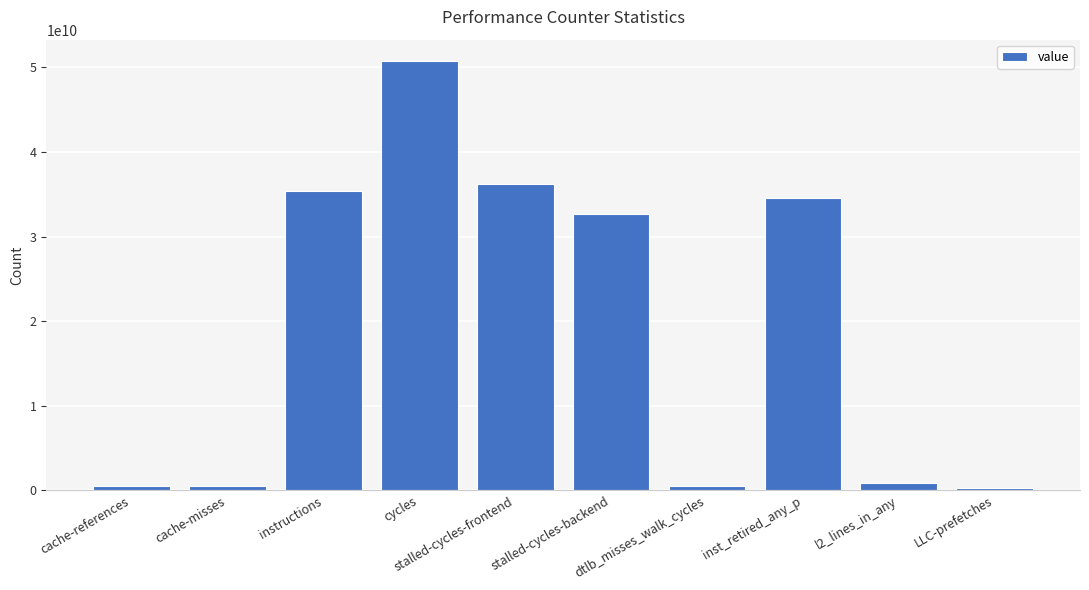

Approximately how many times larger is the value at dtlb_misses_walk_cycles compared to l2_lines_in_any?

0.6